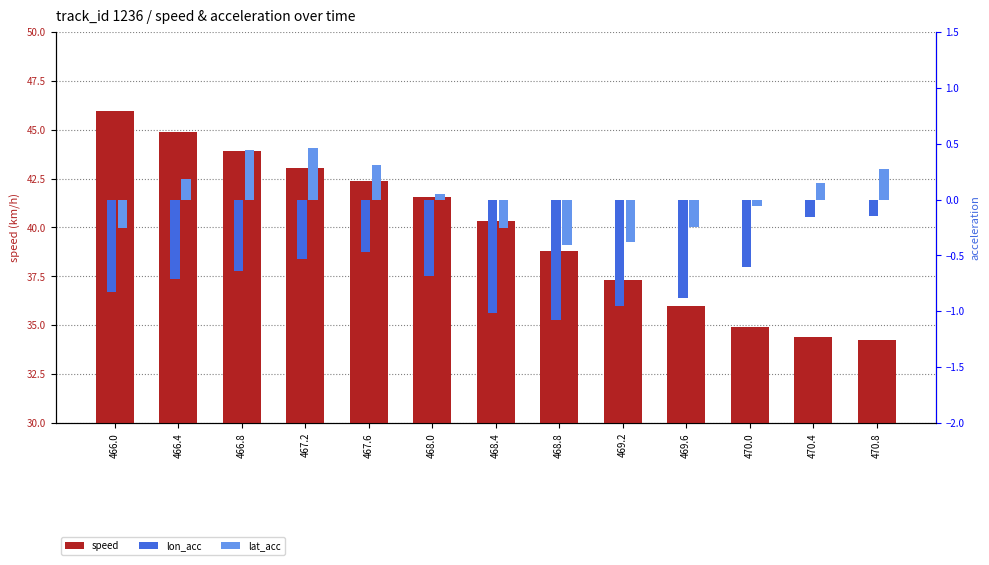

Does the chart contain any negative values?

Yes